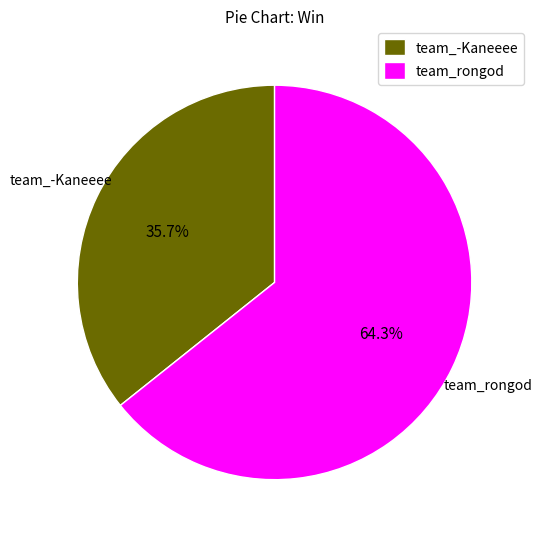

What percentage is the team_rongod slice, to the nearest percent?

64%